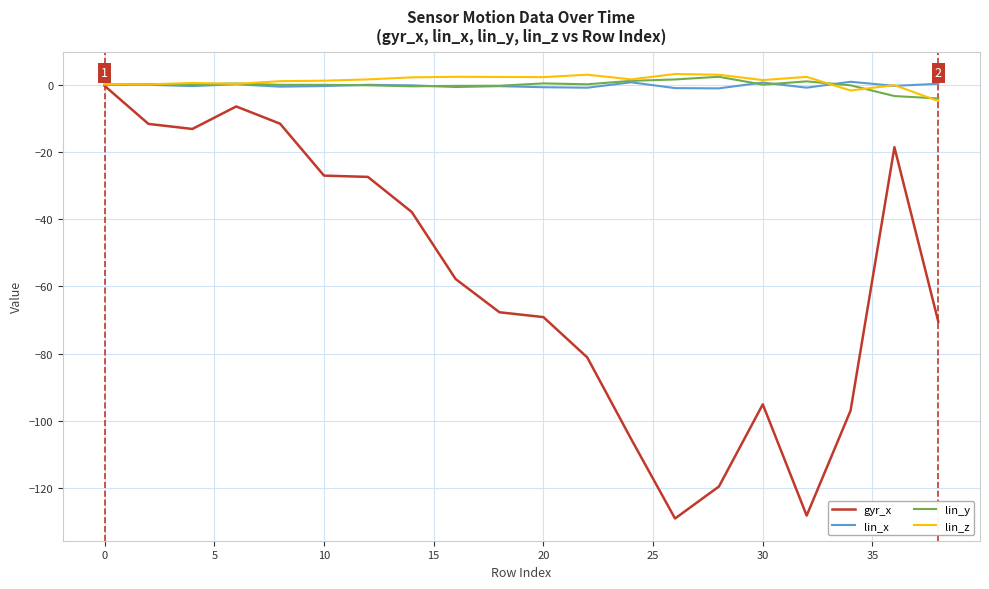

What is the lowest value of the lin_y series?

-4.1